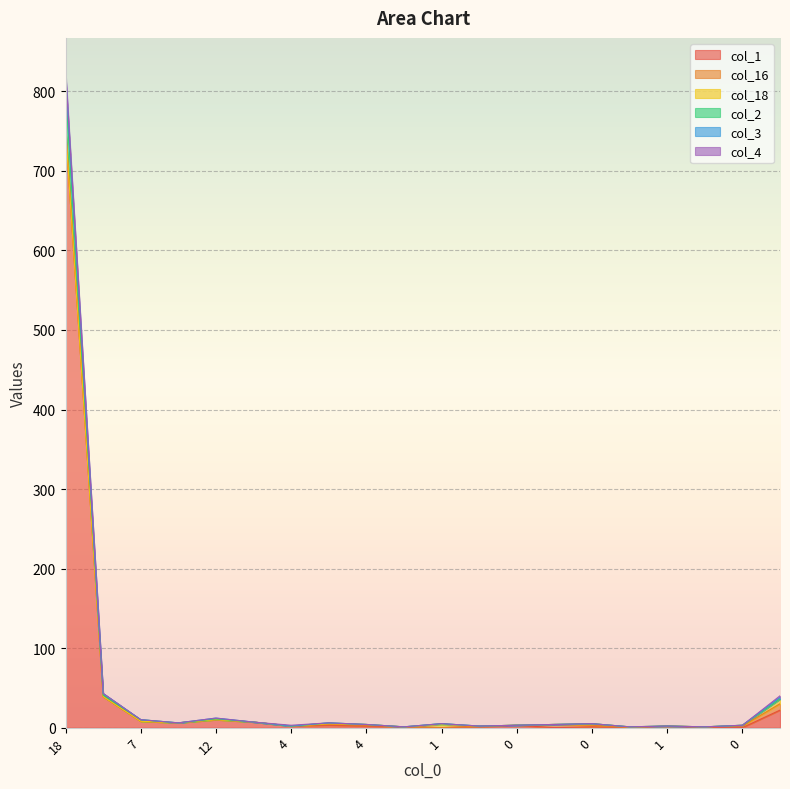

Does the chart display data point markers on the line(s)?

No